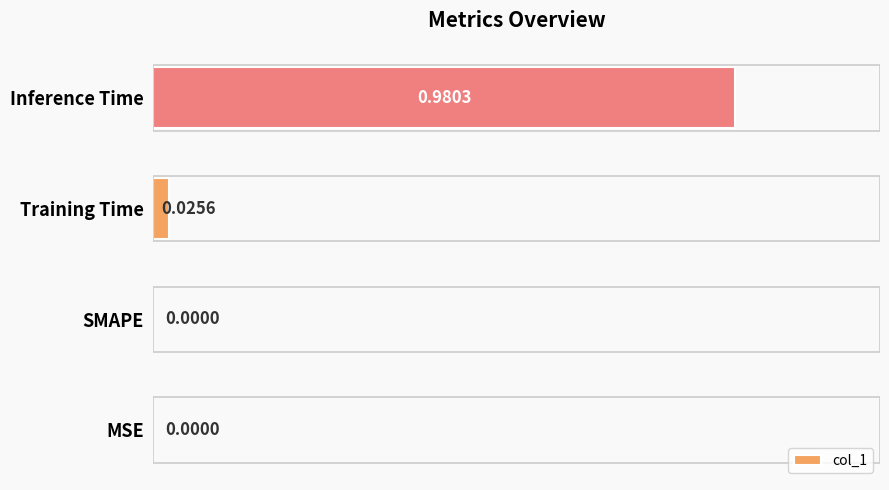

Between Training Time and MSE, which is larger?

Training Time